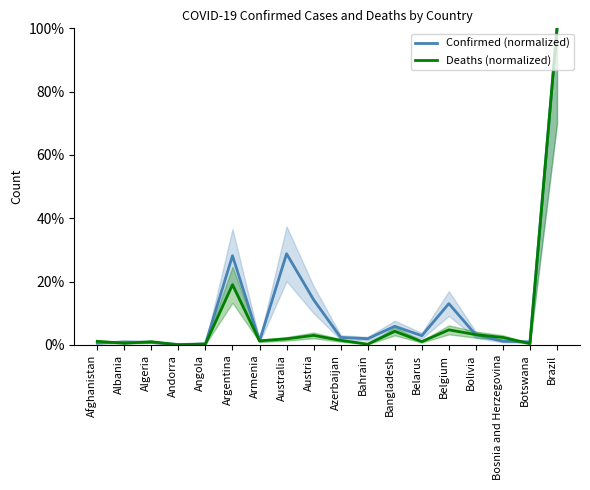

Is this an area chart (filled region under the line)?

No